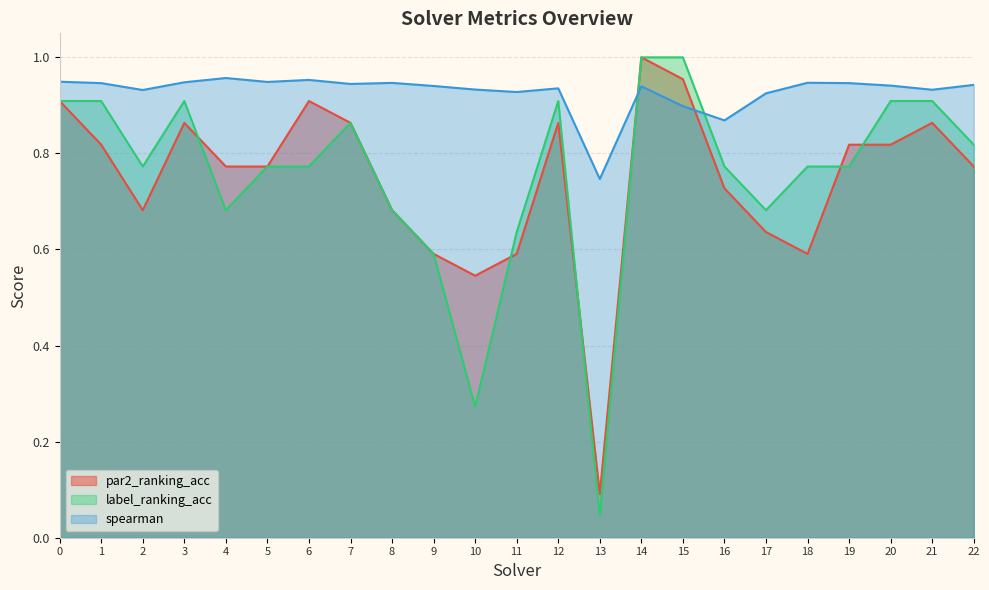

At 22, list the series in order from largest to smallest.

spearman, label_ranking_acc, par2_ranking_acc